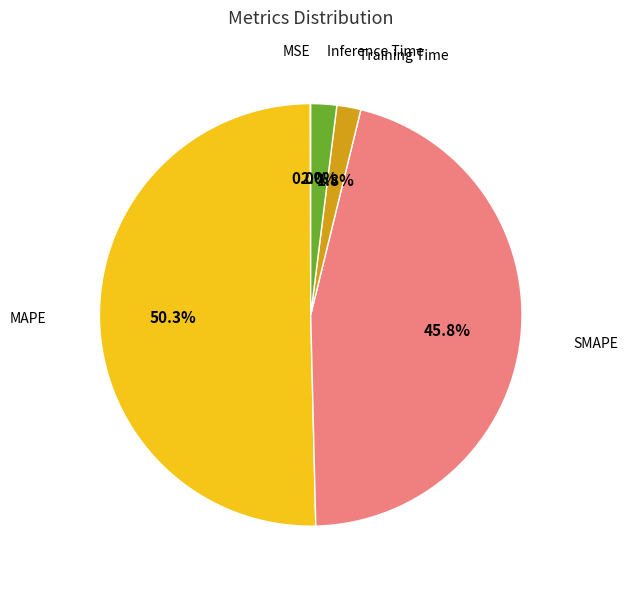

To the nearest percent, what is the difference between the MAPE and Inference Time slice percentages?

48%